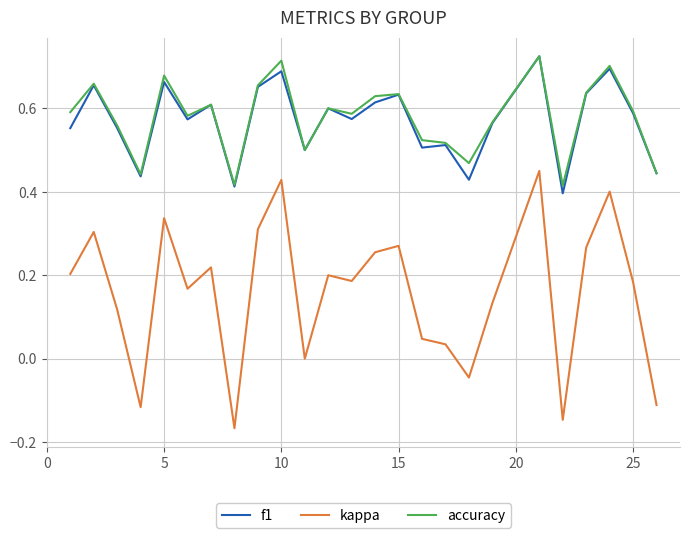

Which series has the widest spread of values?

kappa